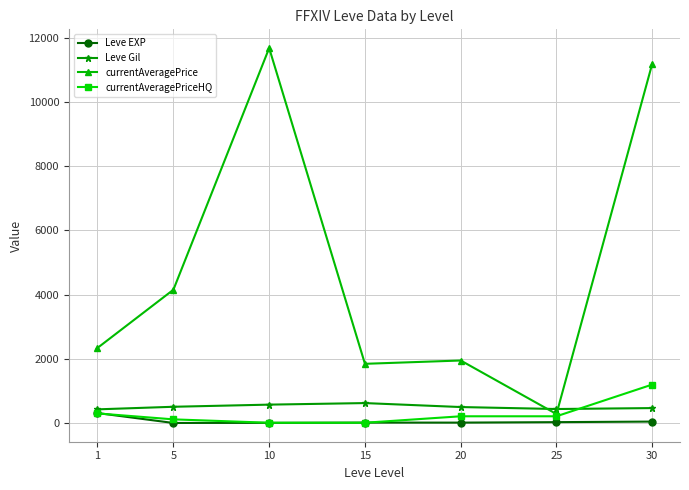

What is the smallest value displayed?

3.7